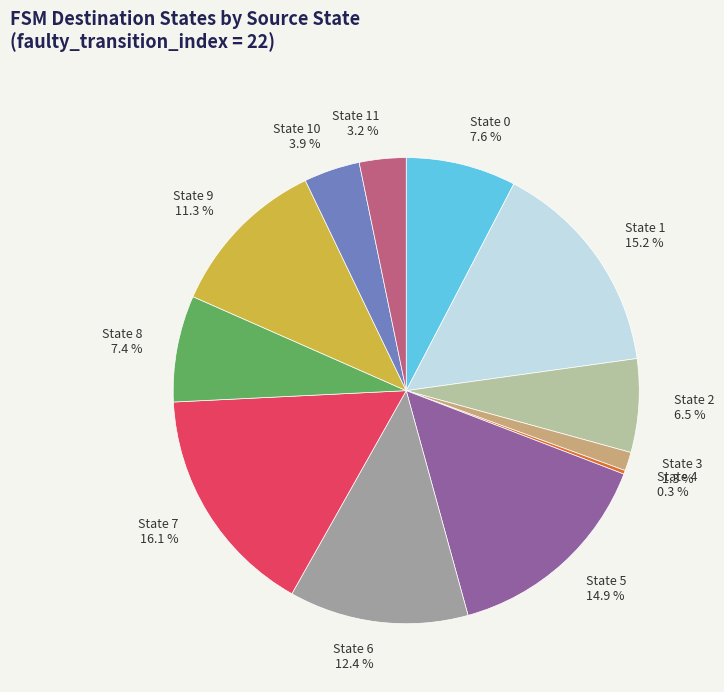

Is there a majority slice in this chart?

No